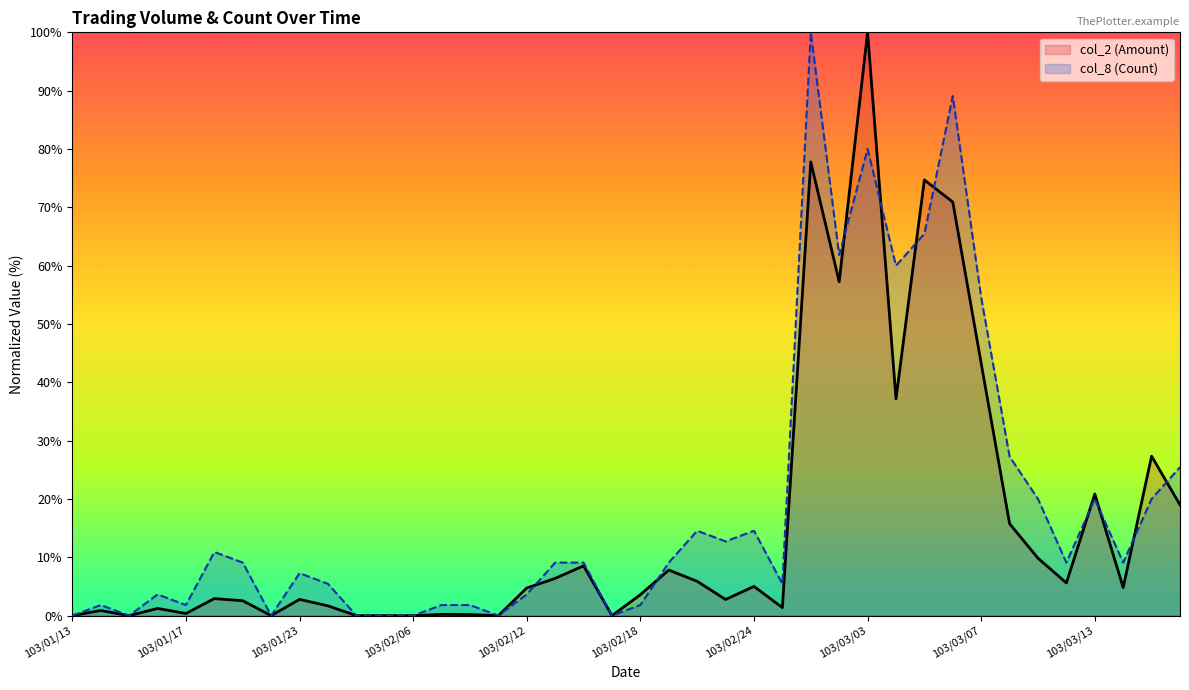

True or false: col_8 (Count) has a value of 10.3 at 103/01/23.

False